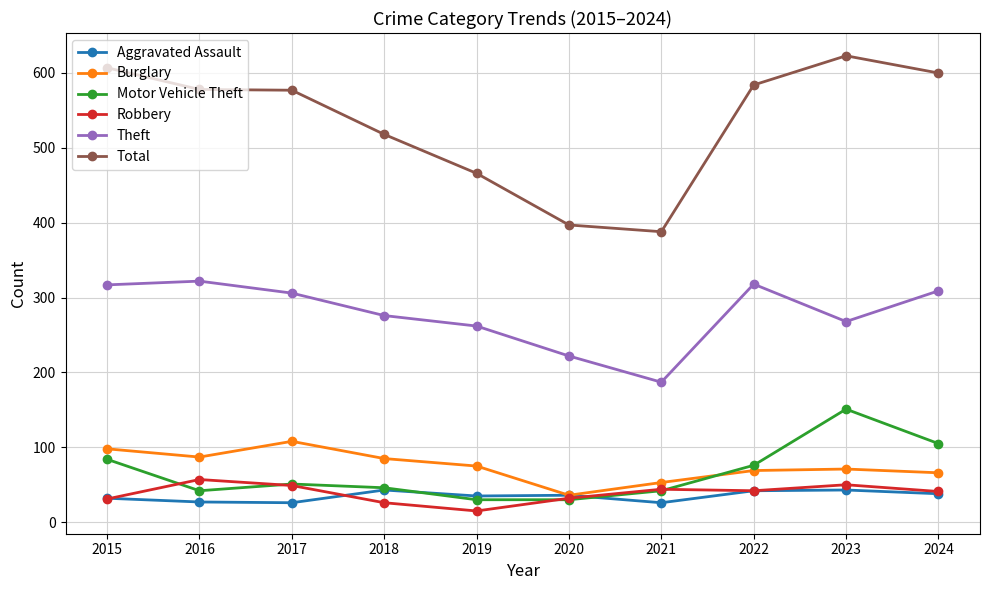

Is this an area chart (filled region under the line)?

No